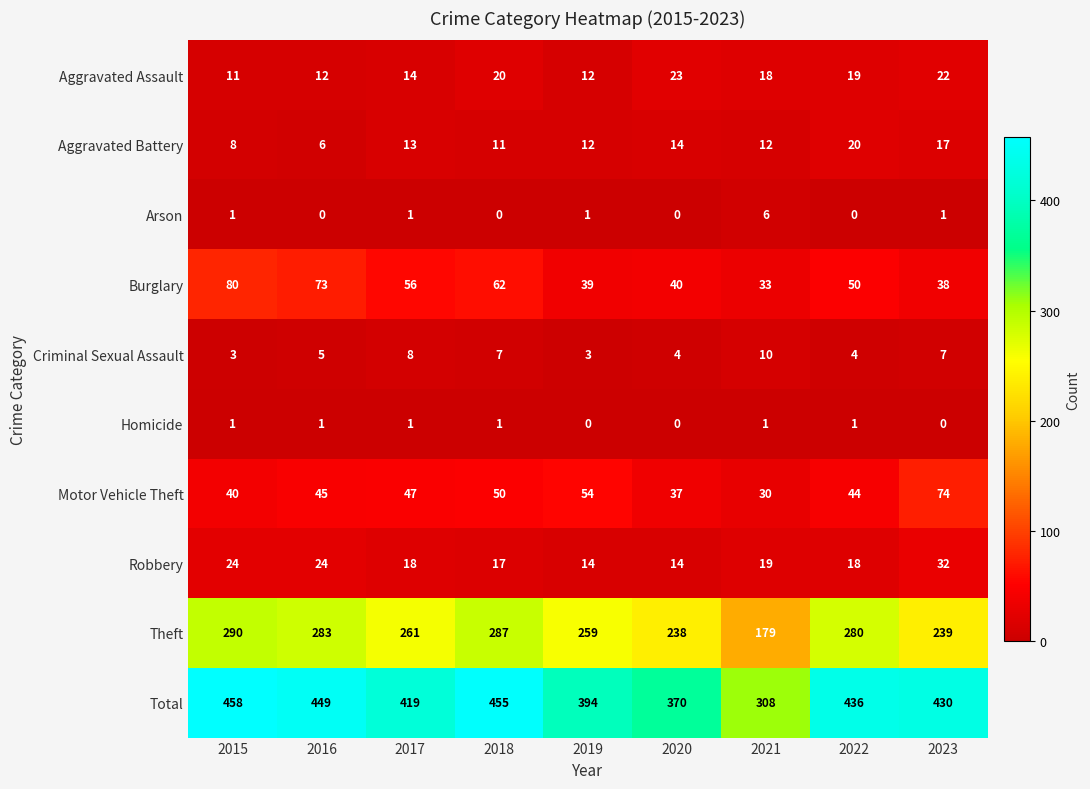

At which label does Total first exceed 430?

2015